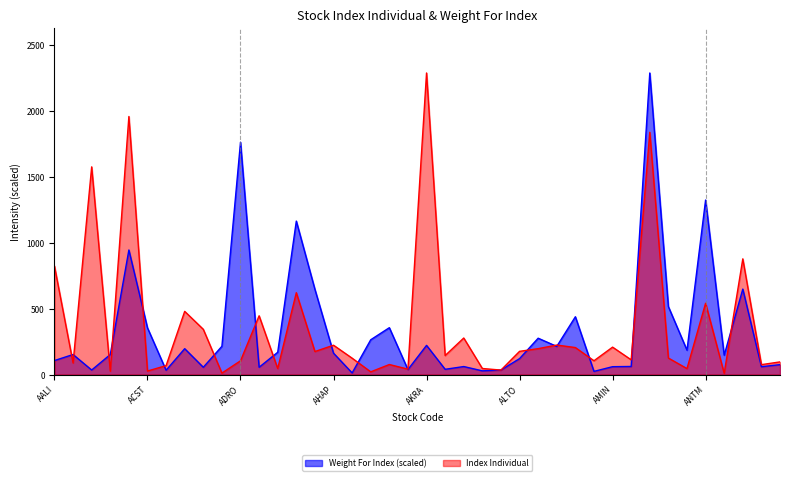

At how many categories does at least one series exceed 220?

22